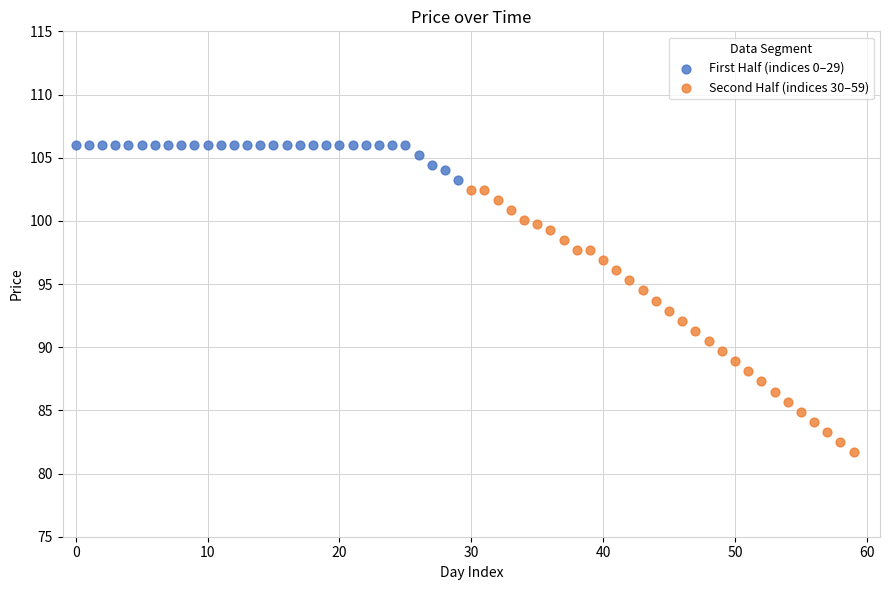

Which series contains the highest Y value?

First Half (indices 0–29)